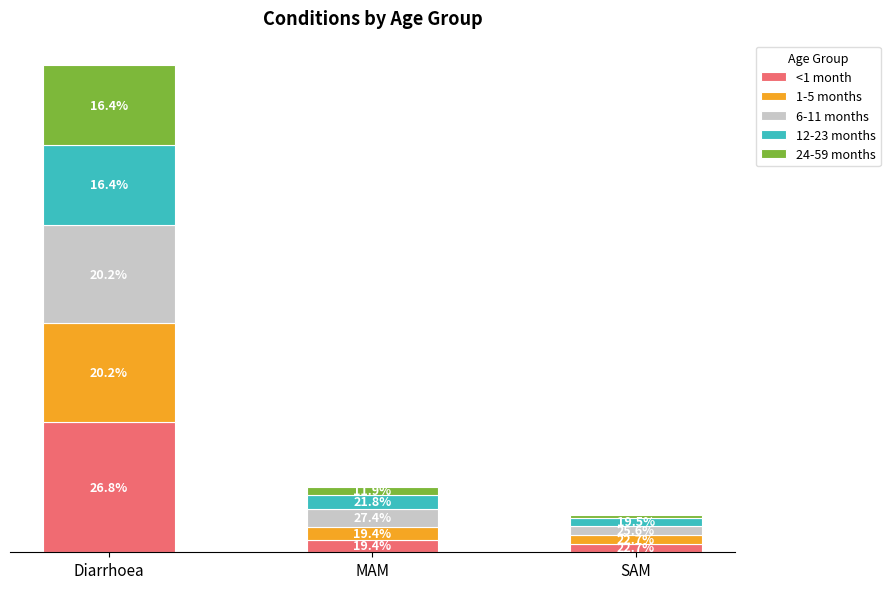

Rank the categories by 24-59 months value from lowest to highest.

SAM, MAM, Diarrhoea